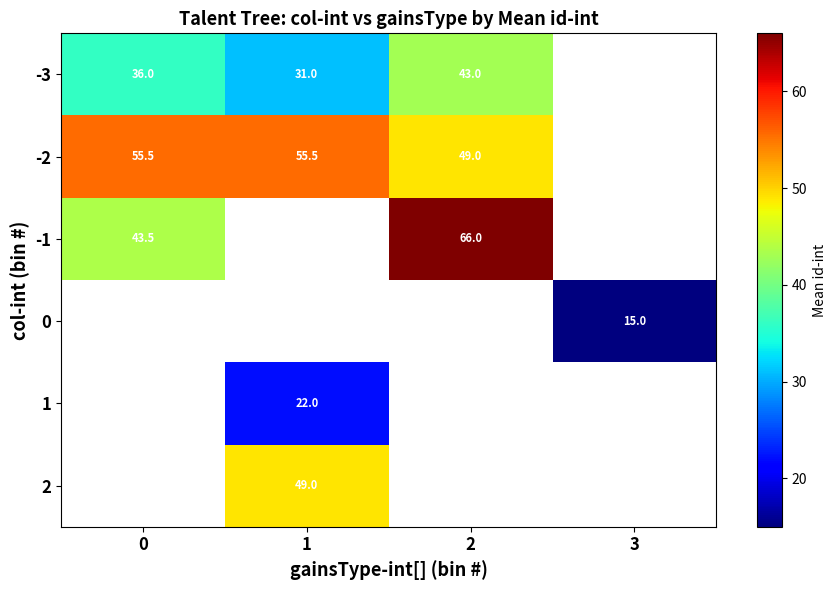

What is the sum of the -2 values at 0 and 1?

111.0